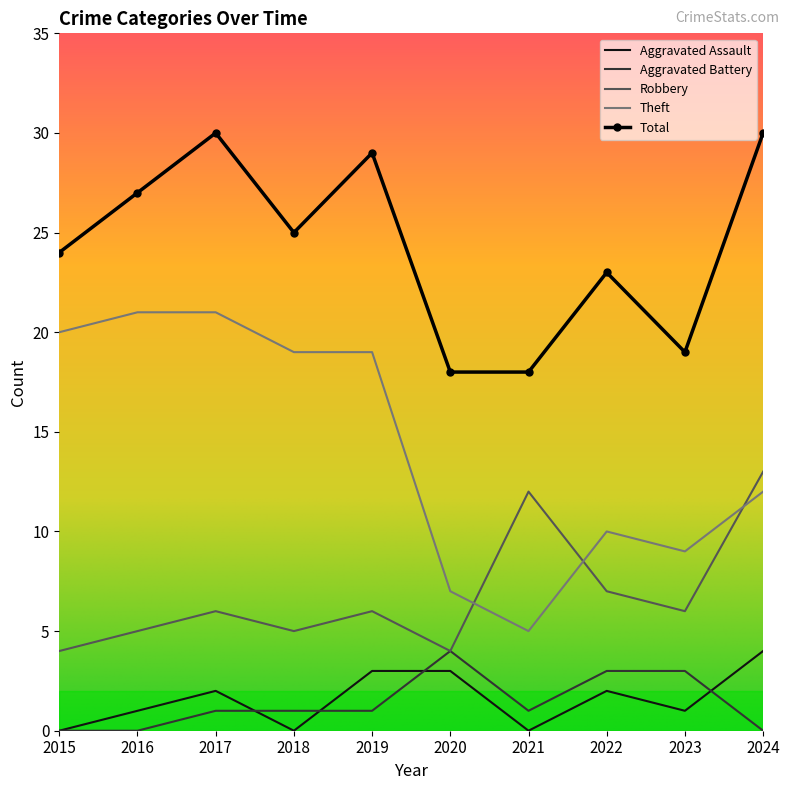

The value of Robbery at 2021 is 12. True or false?

True